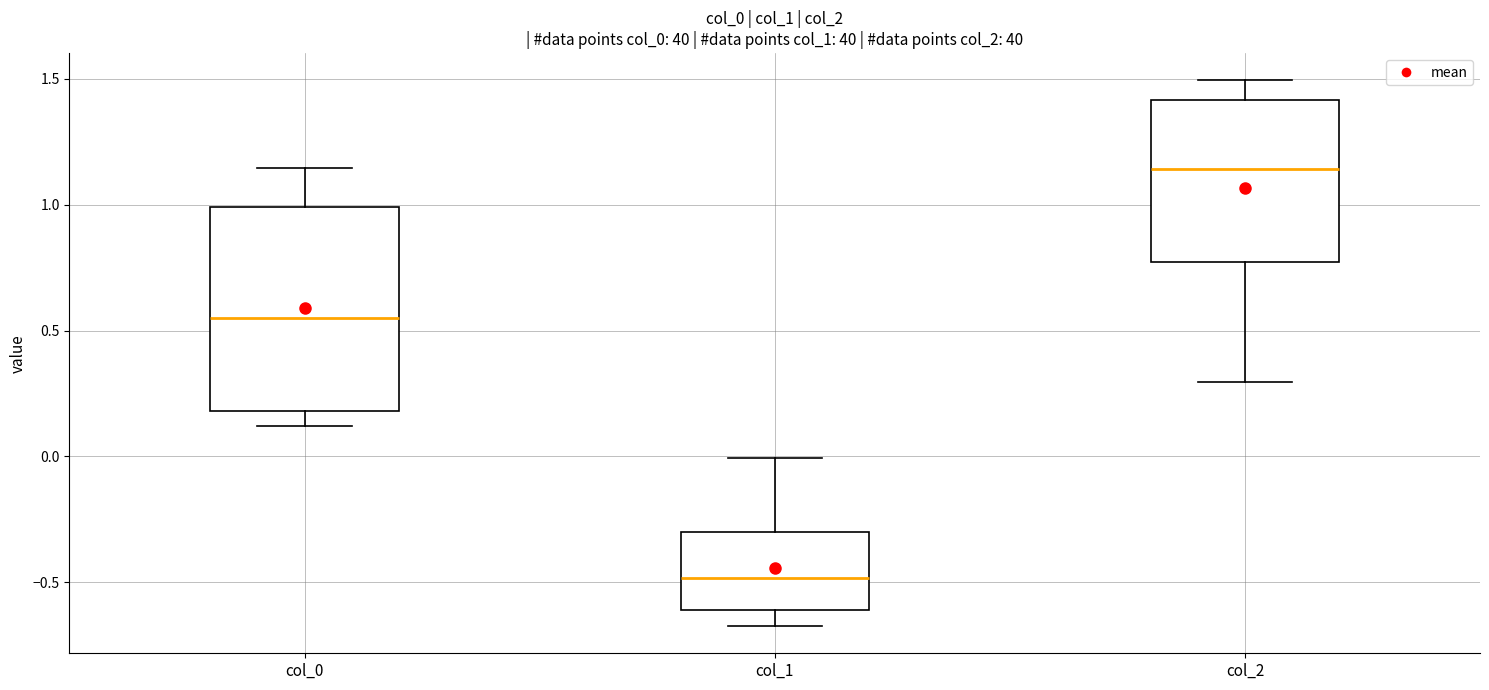

Which box's median line is the highest?

col_2